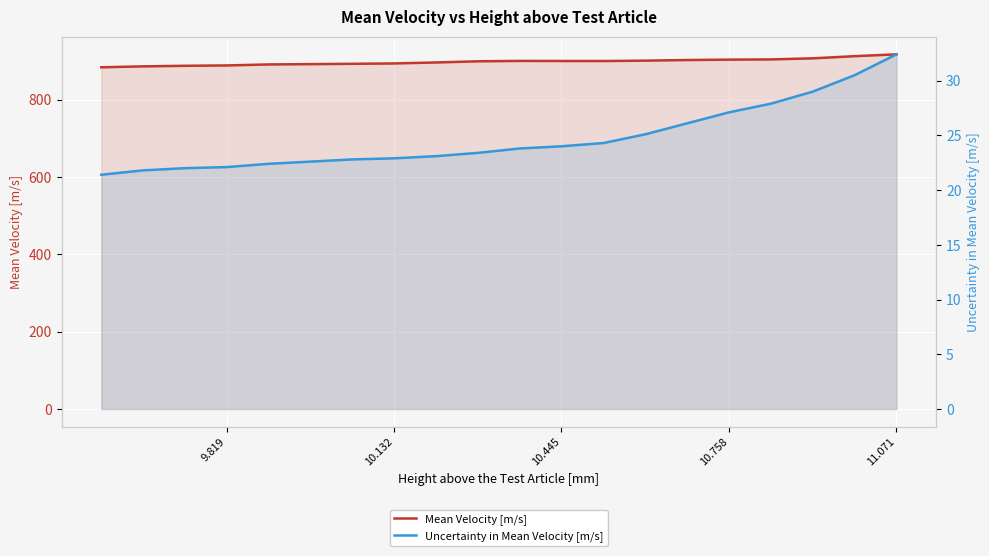

What is the difference between the highest and lowest values at 10.132?

870.7